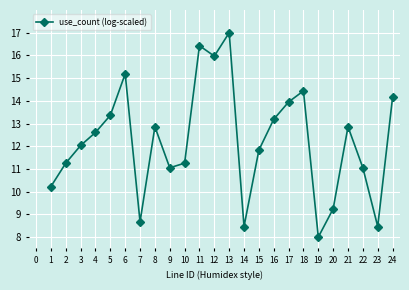

True or false: the data shows 12.9 at 21.

True